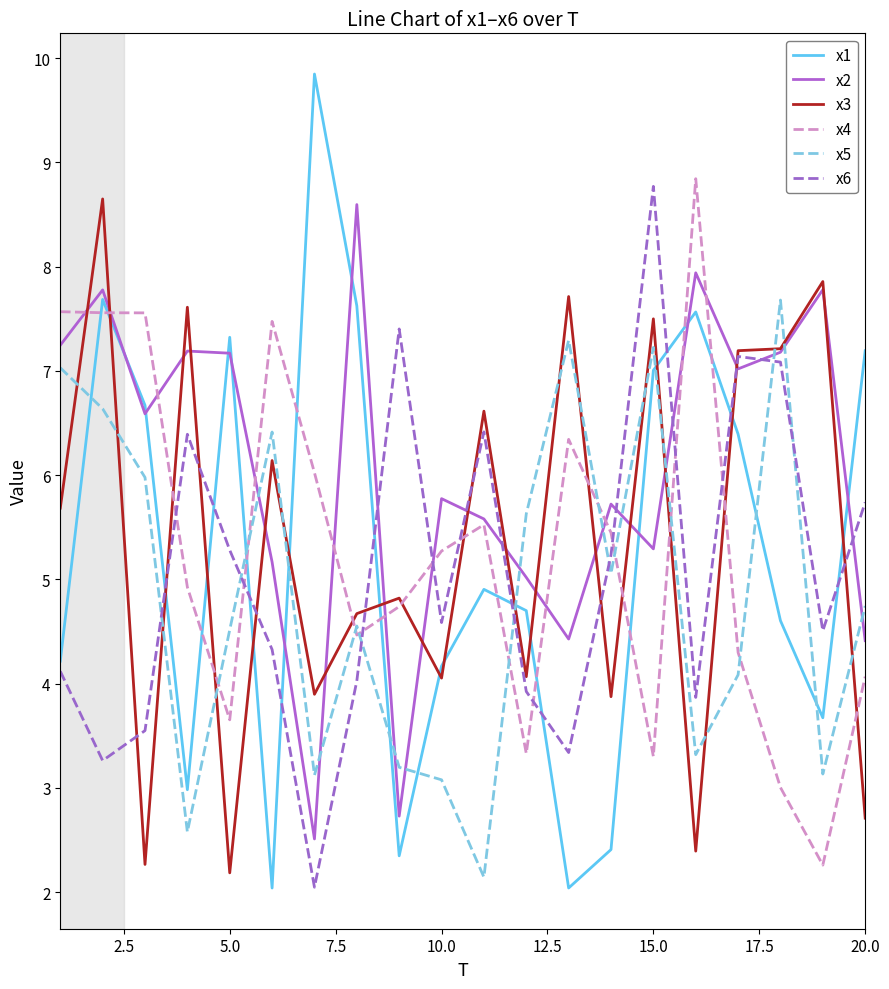

Which series has the largest total across all categories?

x2